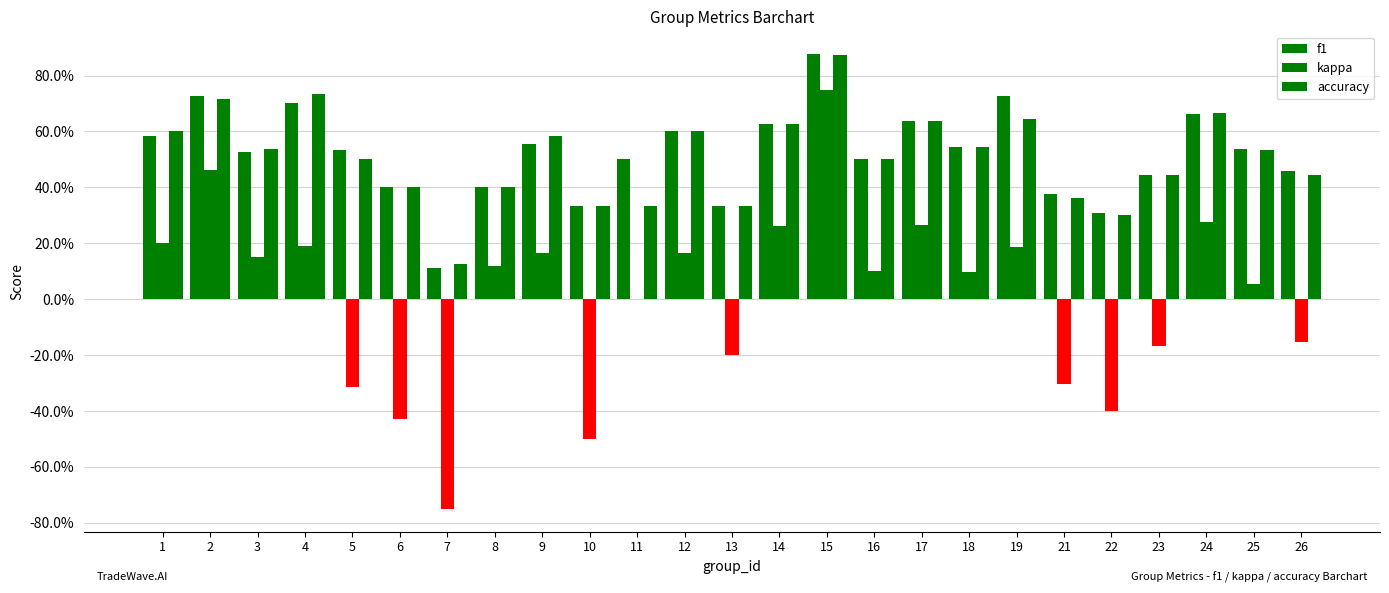

List the series in order of their peak value, highest first.

f1, accuracy, kappa